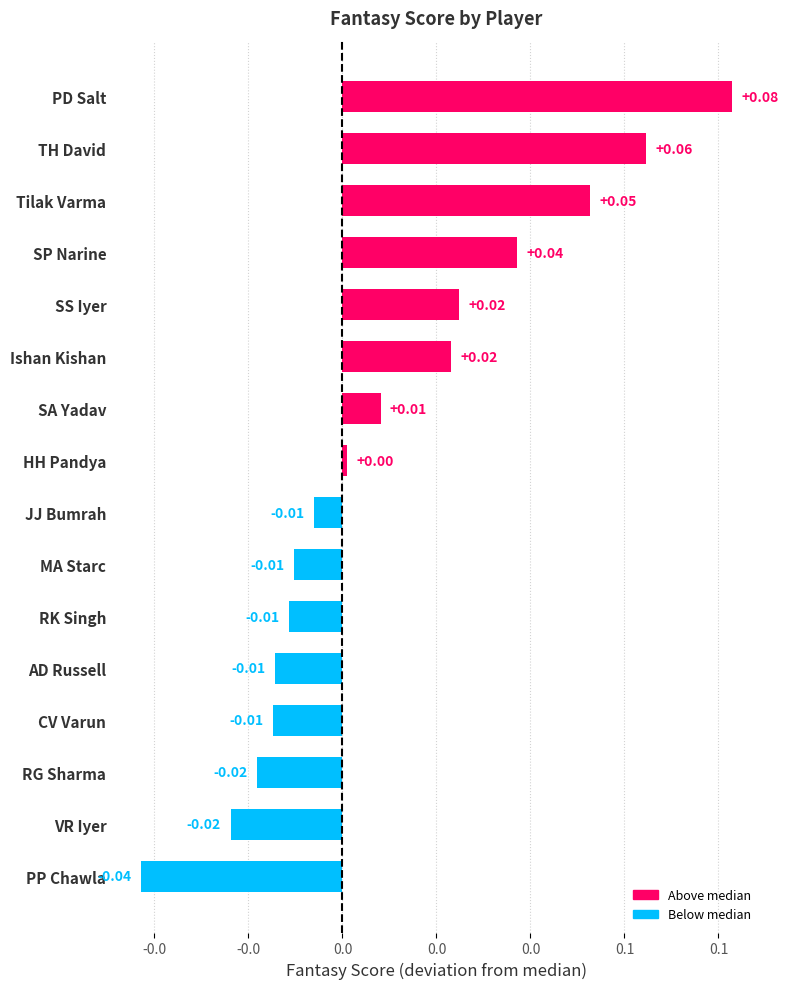

Does the chart contain any negative values?

Yes